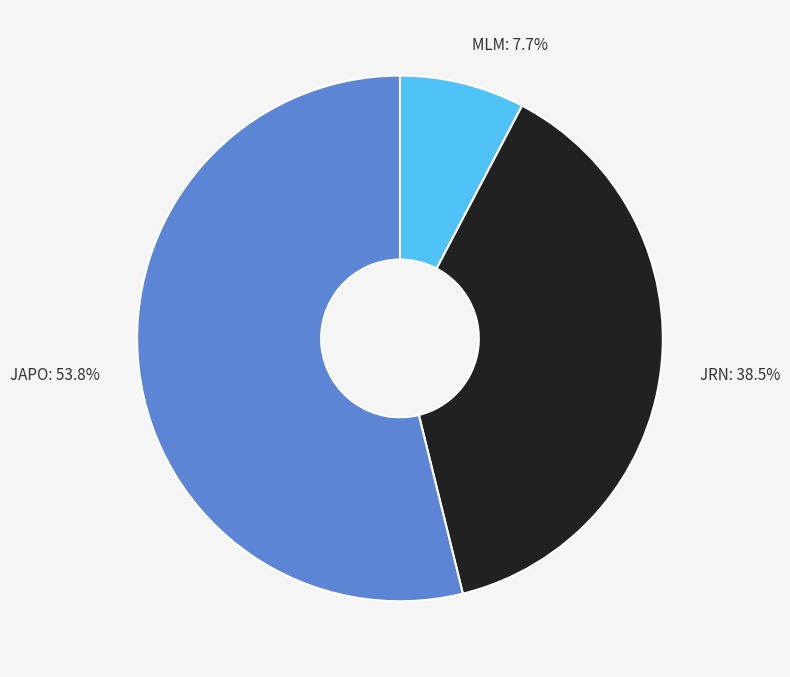

Which category accounts for the majority?

JAPO